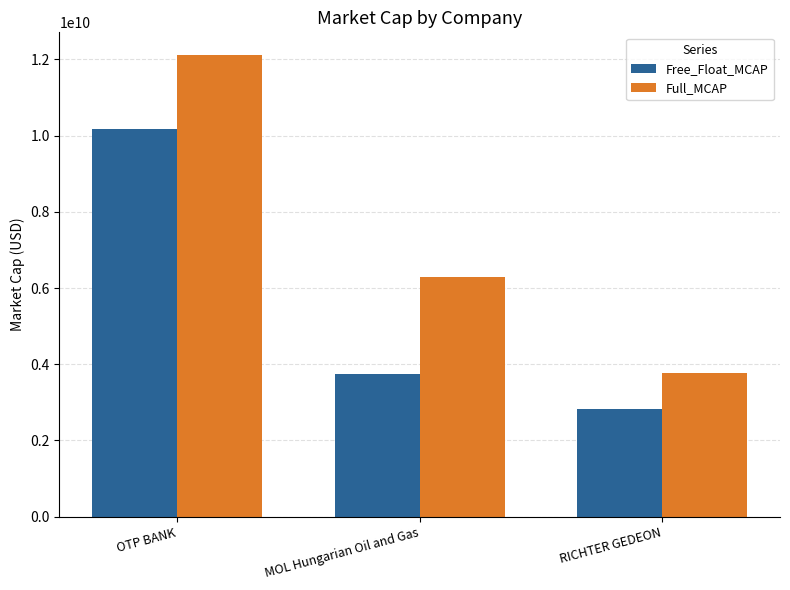

What is the maximum value for Full_MCAP?

12106103735.6